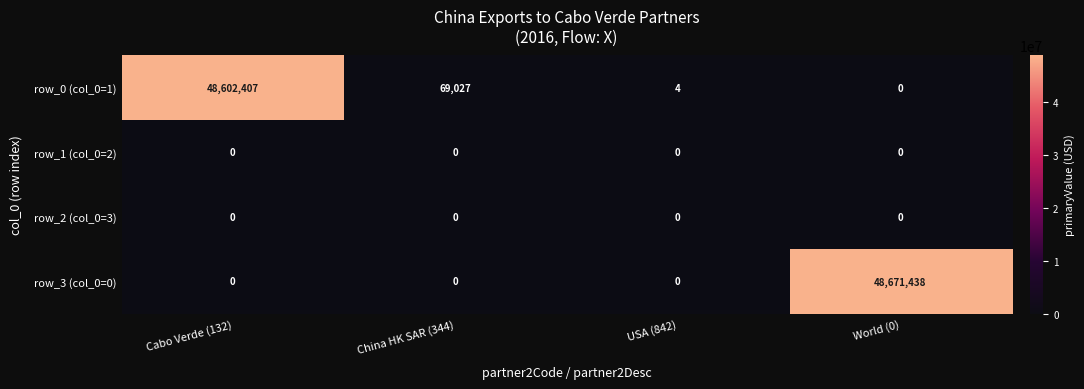

Reading right to left, extract all data points from this chart.

row_0 (col_0=1): World (0)=0	USA (842)=4	China HK SAR (344)=69027	Cabo Verde (132)=48602407
row_1 (col_0=2): World (0)=0	USA (842)=0	China HK SAR (344)=0	Cabo Verde (132)=0
row_2 (col_0=3): World (0)=0	USA (842)=0	China HK SAR (344)=0	Cabo Verde (132)=0
row_3 (col_0=0): World (0)=48671438	USA (842)=0	China HK SAR (344)=0	Cabo Verde (132)=0